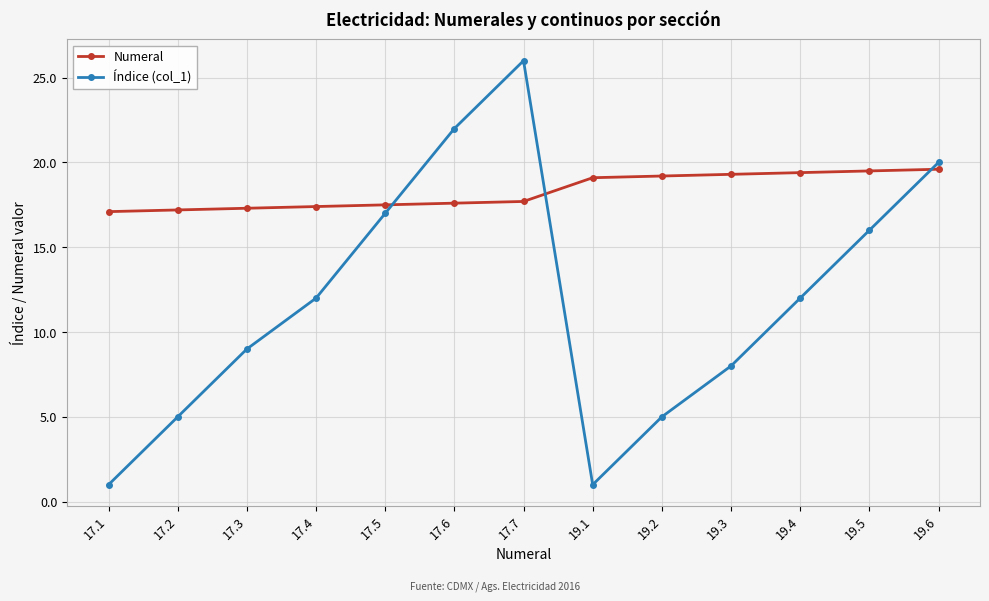

How many lines are shown in the chart?

2